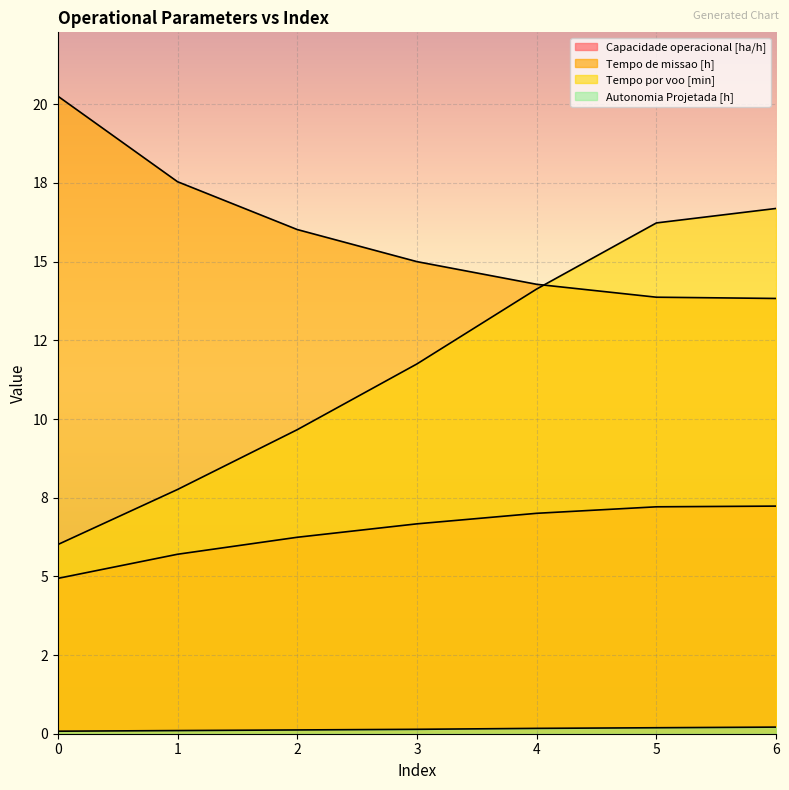

Between 3 and 4, which is larger?

4